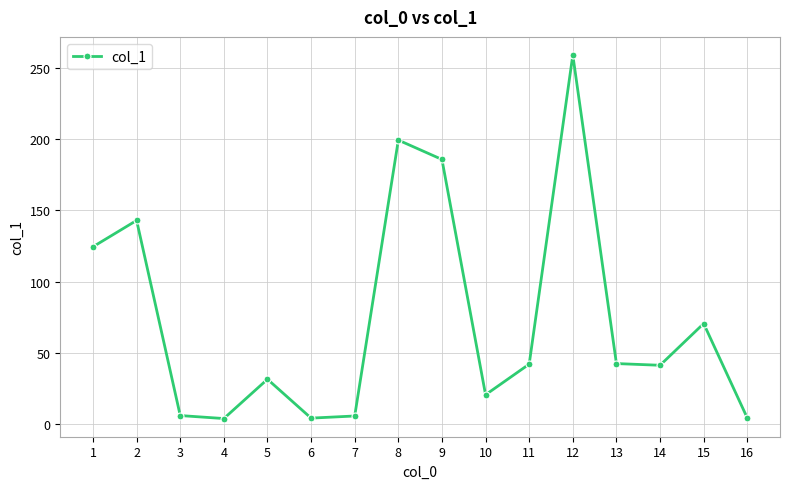

What is the greatest value displayed?

259.1